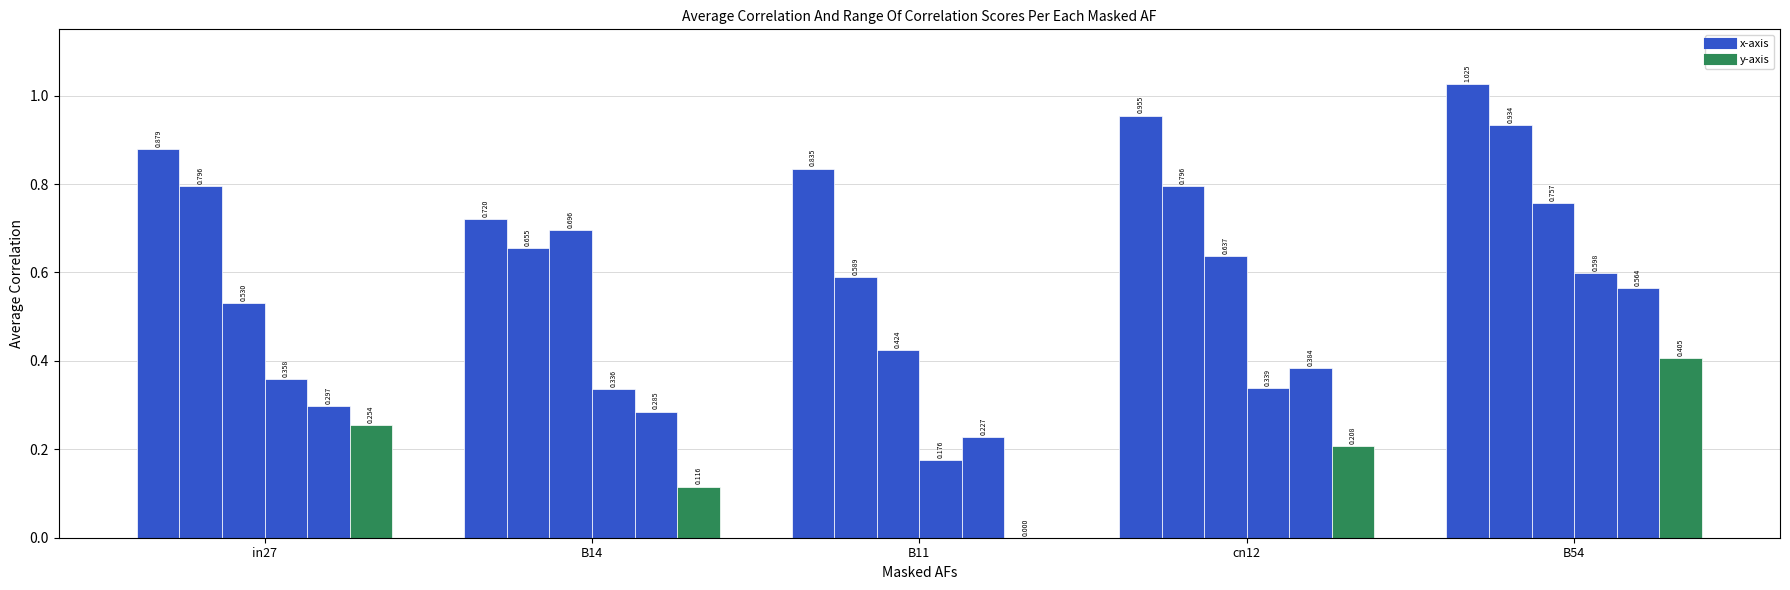

What is the difference between the highest and lowest values at B14?

0.6